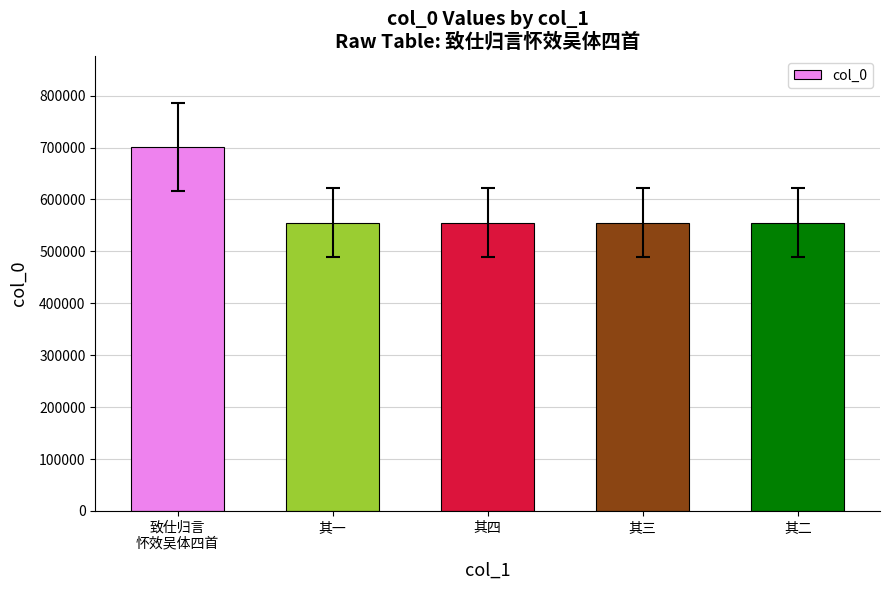

True or false: the data shows 769340 at 其一.

False